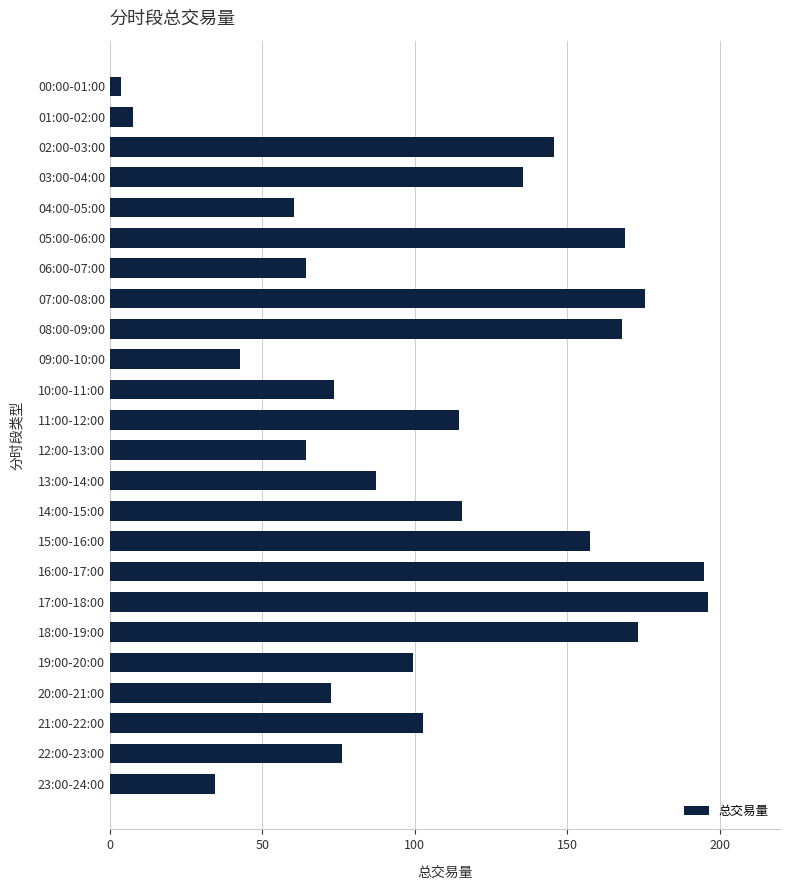

What is the approximate value at 19:00-20:00?

99.5